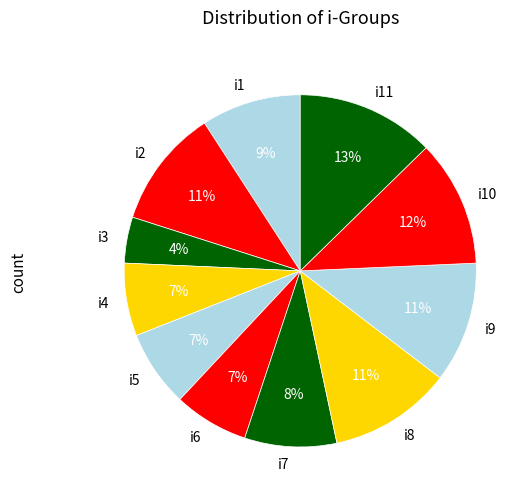

How many segments does this pie chart have?

11